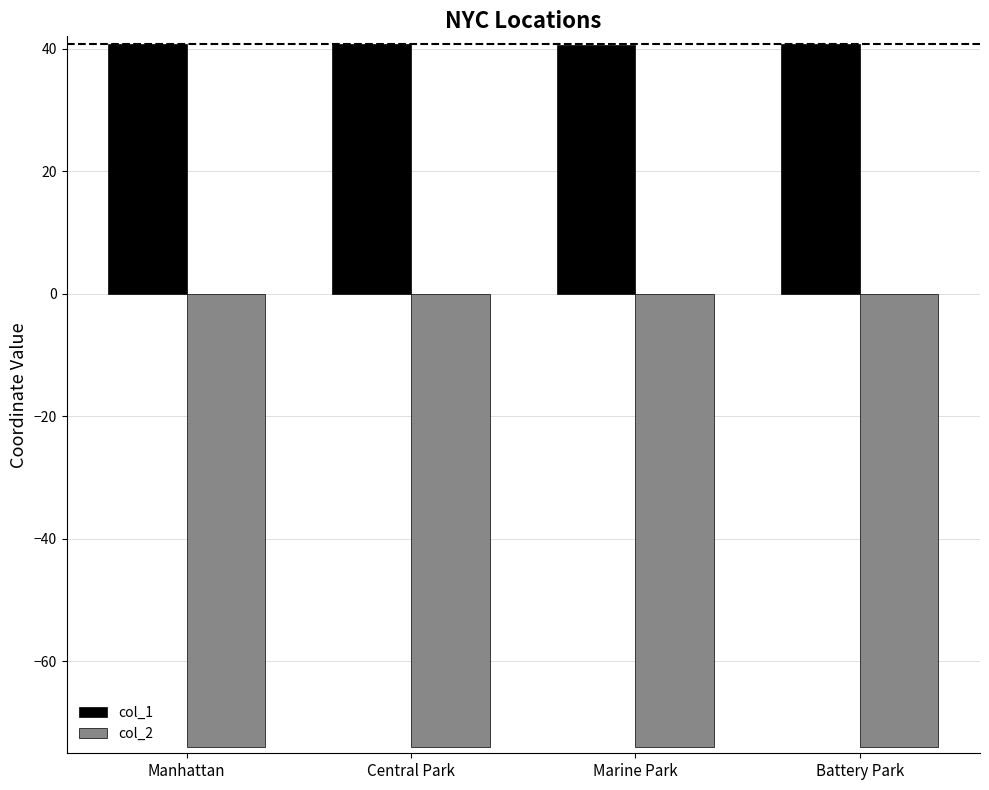

True or false: col_2 has a value of -19.1 at Central Park.

False